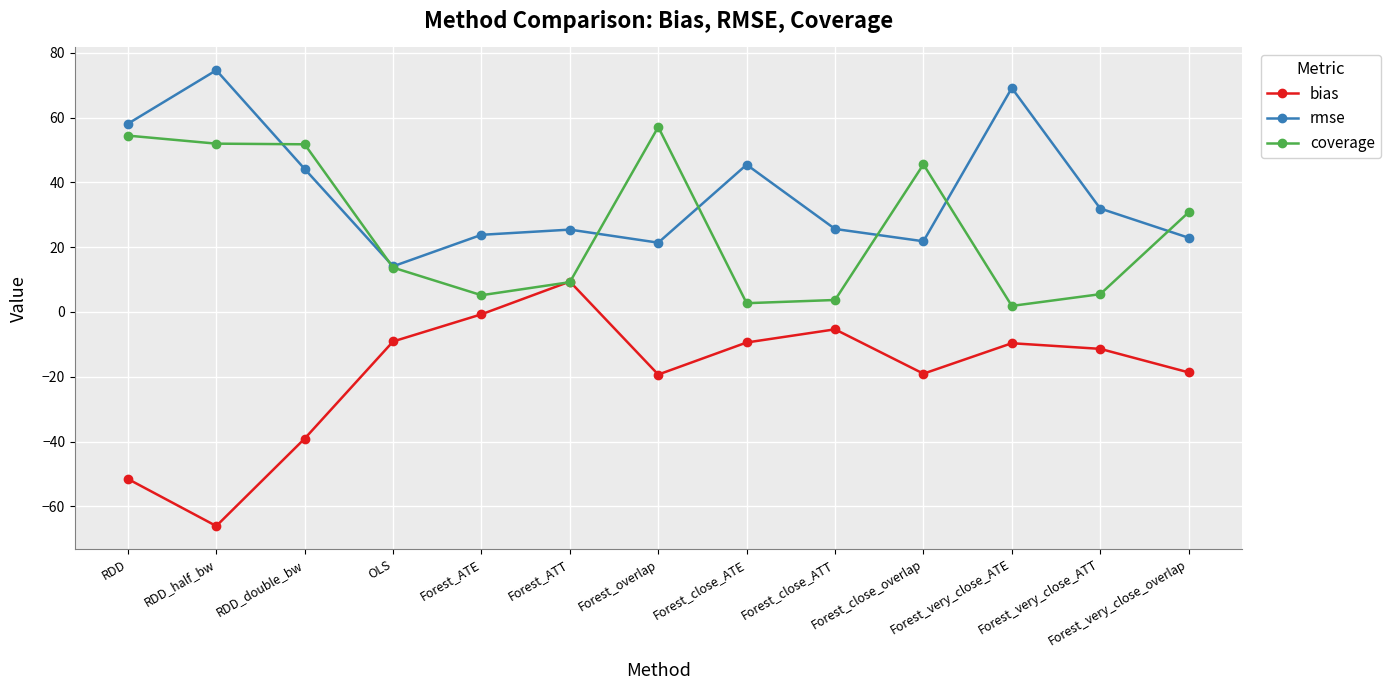

What are all the series names shown in the legend?

bias, rmse, coverage